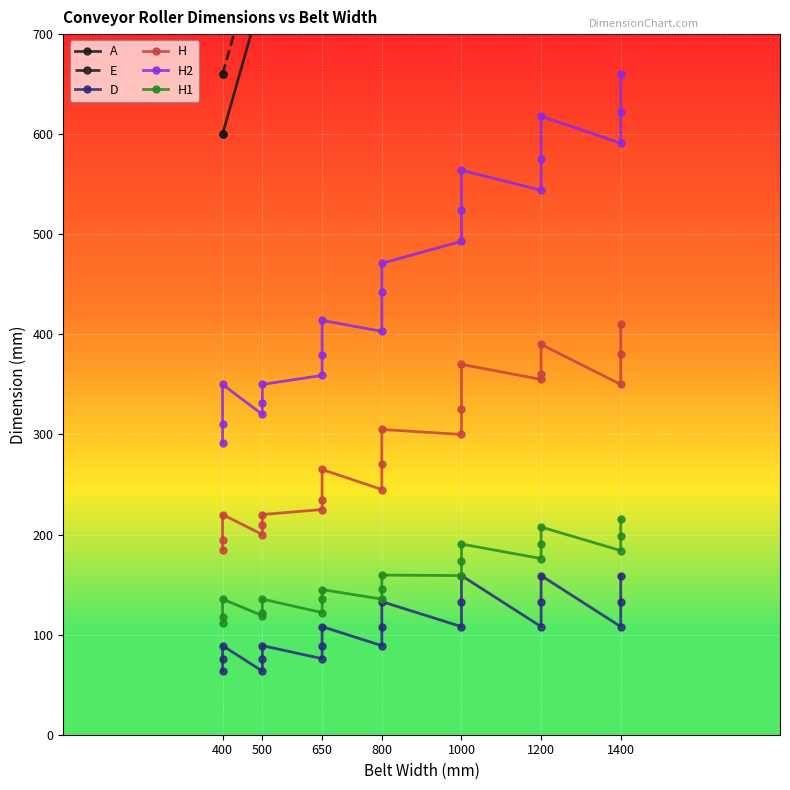

Rank the series at 400 from highest to lowest value.

E, A, H2, H, H1, D